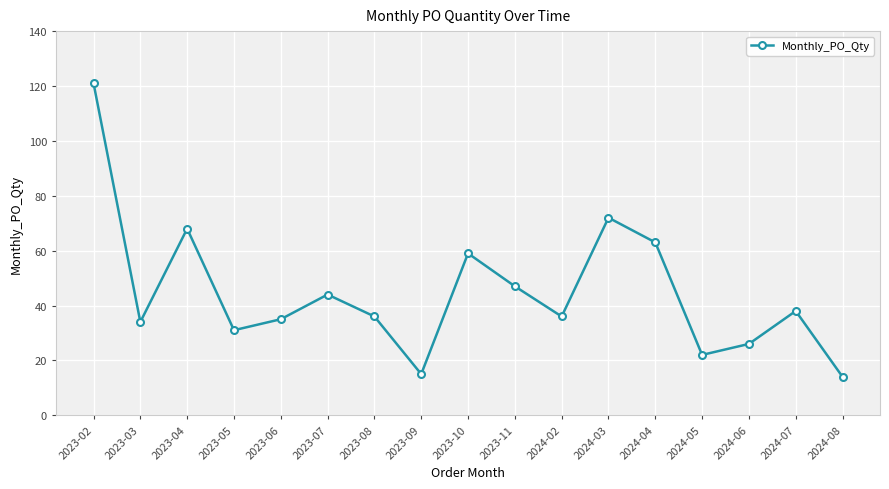

Count the number of categories in the chart.

17